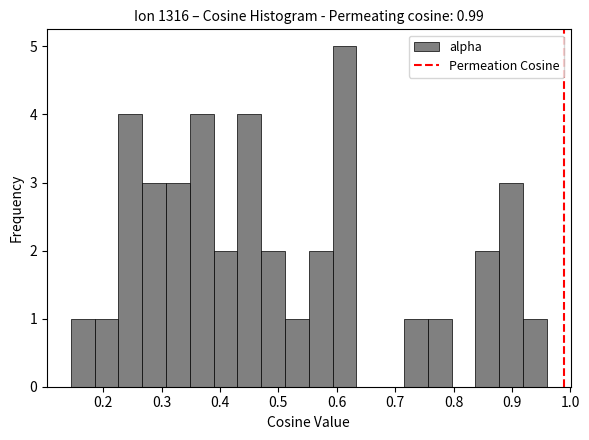

Over which range of the x-axis is the bar tallest?

0.59 to 0.63